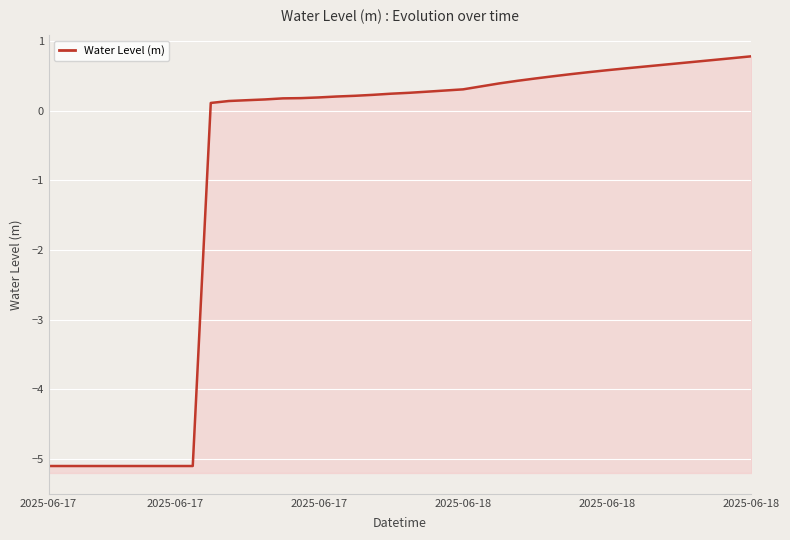

Reading left to right, transcribe all the data shown in this chart.

-5.1	-5.1	-5.1	-5.1	-5.1	-5.1	-5.1	-5.1	-5.1	0.1	0.1	0.2	0.2	0.2	0.2	0.2	0.2	0.2	0.2	0.2	0.3	0.3	0.3	0.3	0.3	0.4	0.4	0.5	0.5	0.5	0.6	0.6	0.6	0.6	0.7	0.7	0.7	0.7	0.8	0.8